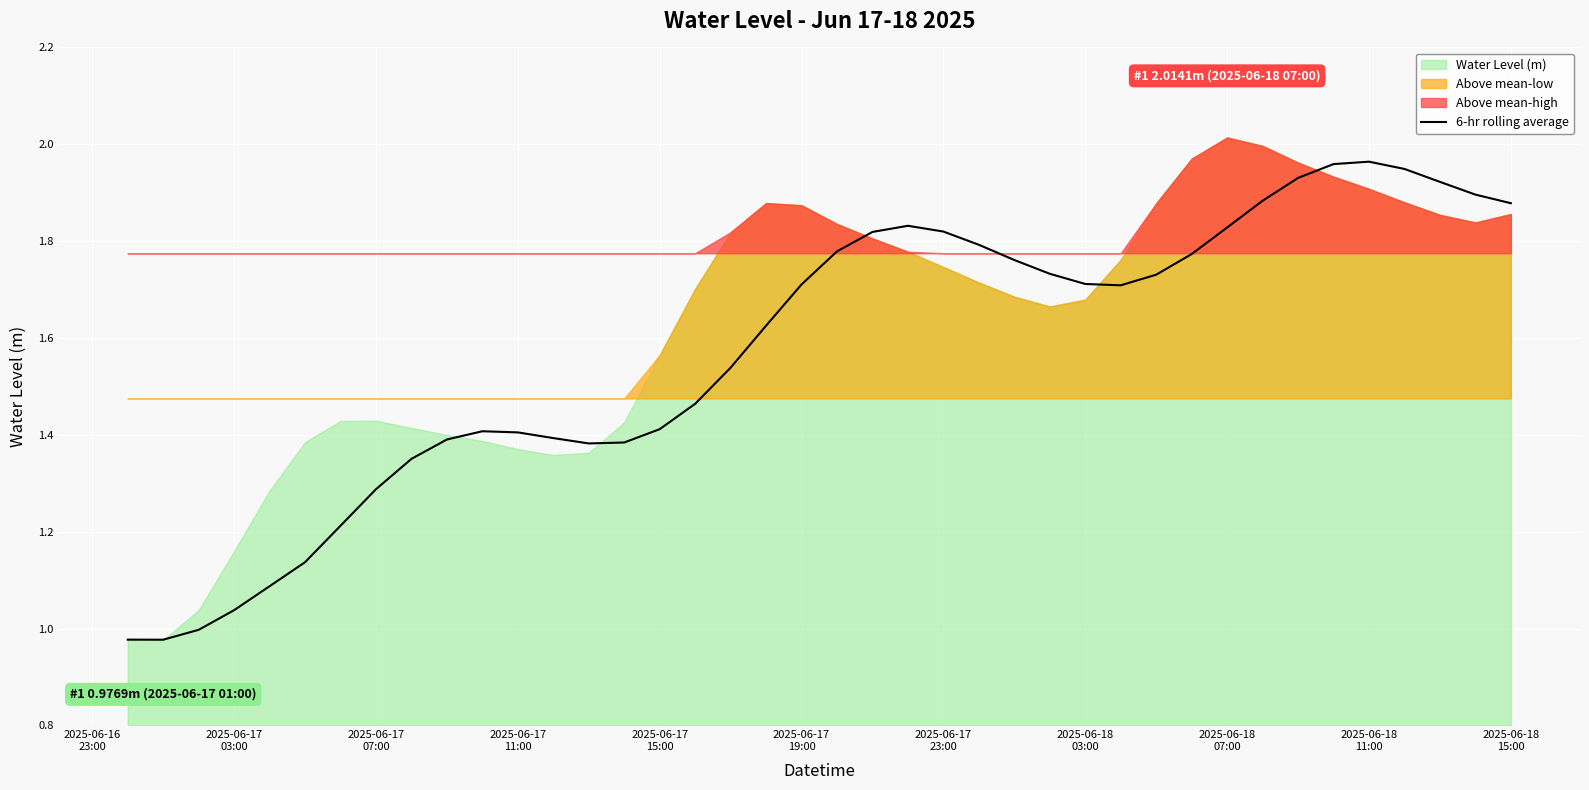

How many lines are shown in the chart?

1